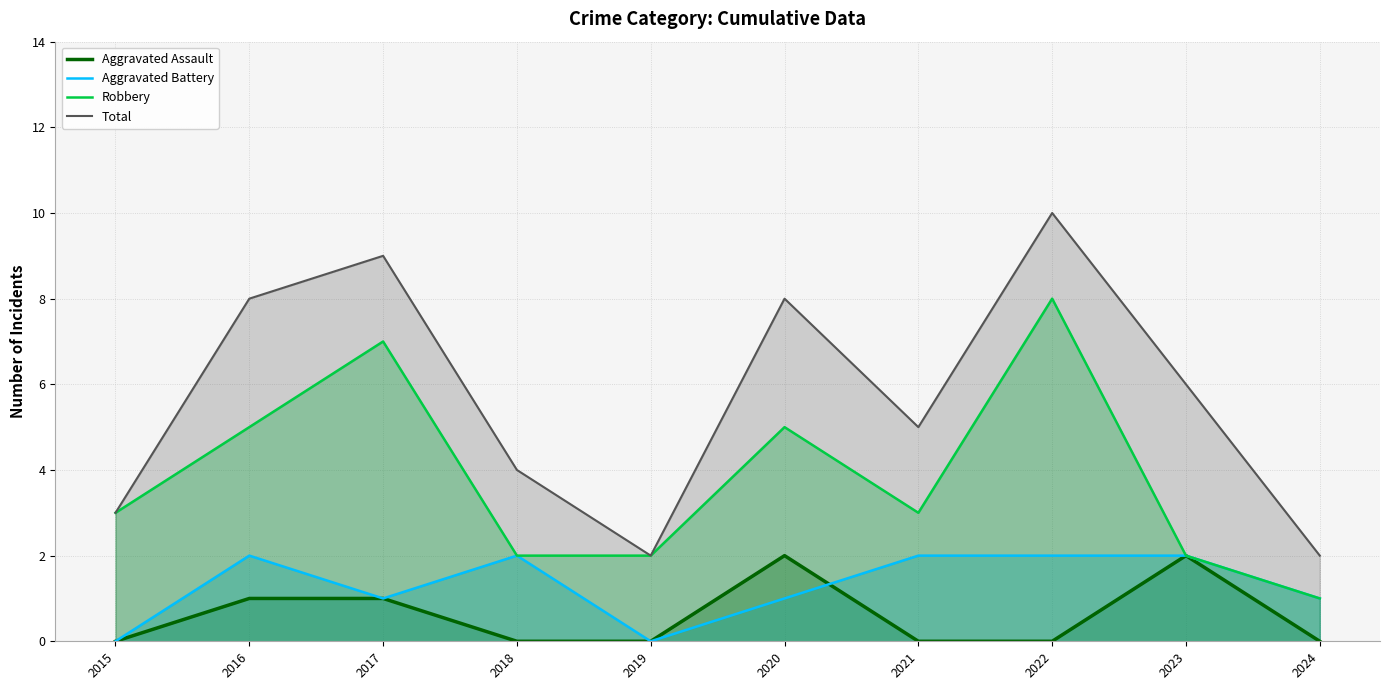

What is the sum of the Total values at 2023 and 2019?

8